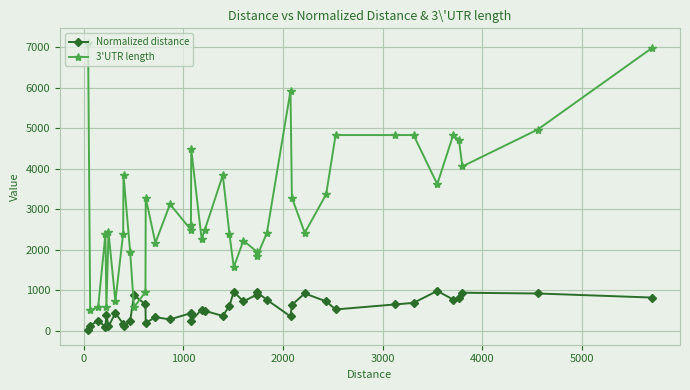

What is the sum of all Normalized distance values?

21275